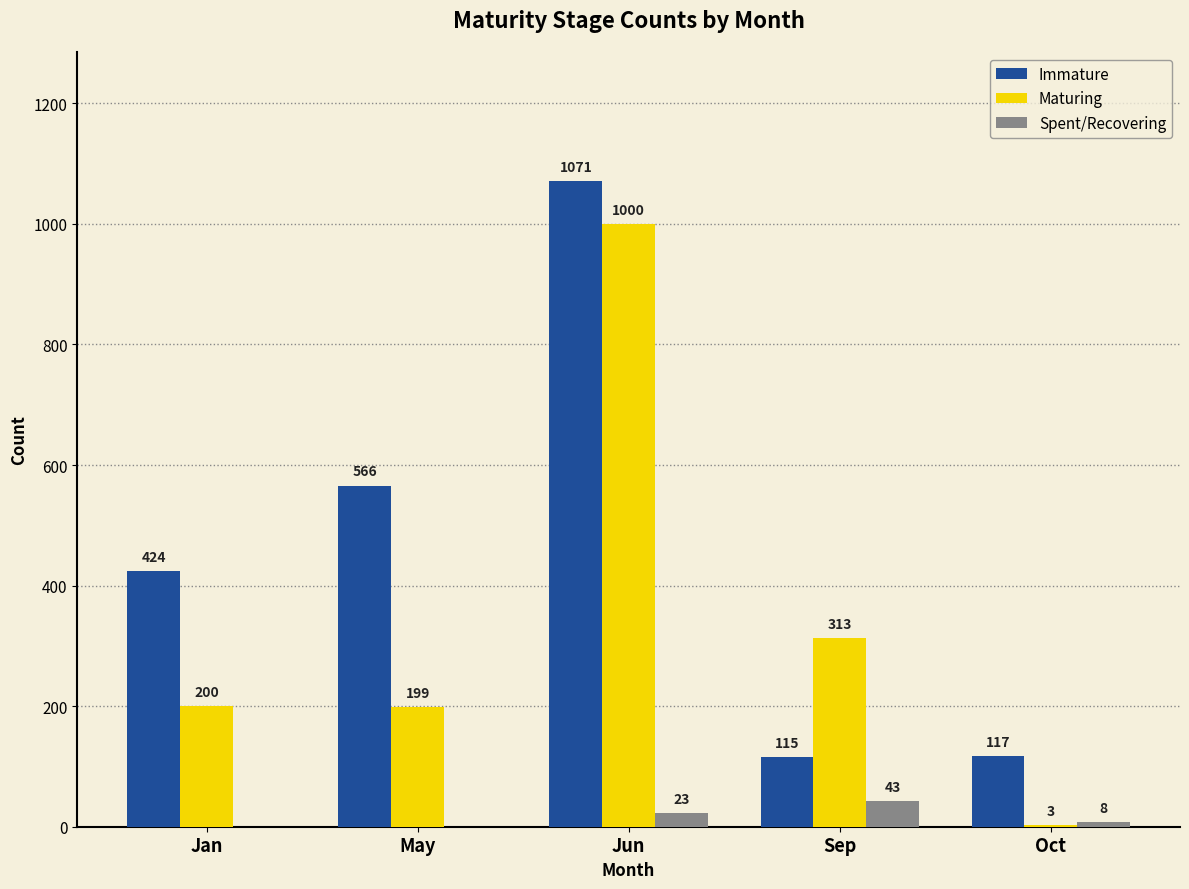

Reading right to left, what are all the values shown in this chart?

Immature: Oct=117	Sep=115	Jun=1071	May=566	Jan=424
Maturing: Oct=3	Sep=313	Jun=1000	May=199	Jan=200
Spent/Recovering: Oct=8	Sep=43	Jun=23	May=0	Jan=0